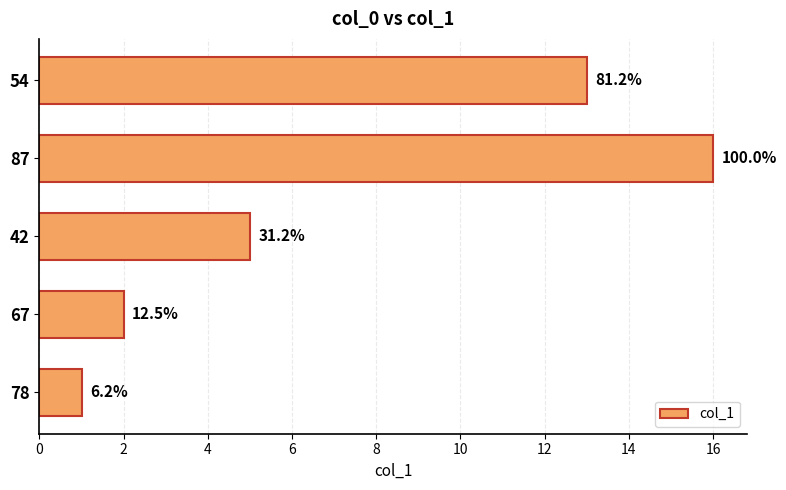

How many bars are there in total?

5